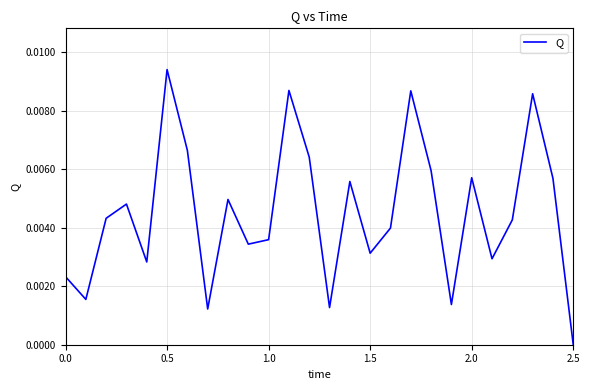

Does the chart have visible grid lines?

Yes